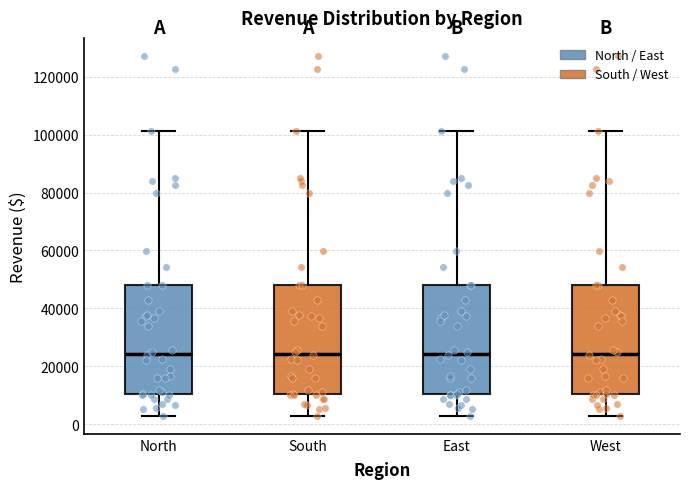

Reading left to right, transcribe this box plot: for each box, give where its median line is, the range the box spans, and where its two whiskers end, as read against the y-axis. The values are not printed on the chart, so give them approximately, as read against the axis.

North: median 24000, box 10000 to 48000, whiskers 2000 to 102000
South: median 24000, box 10000 to 48000, whiskers 2000 to 102000
East: median 24000, box 10000 to 48000, whiskers 2000 to 102000
West: median 24000, box 10000 to 48000, whiskers 2000 to 102000